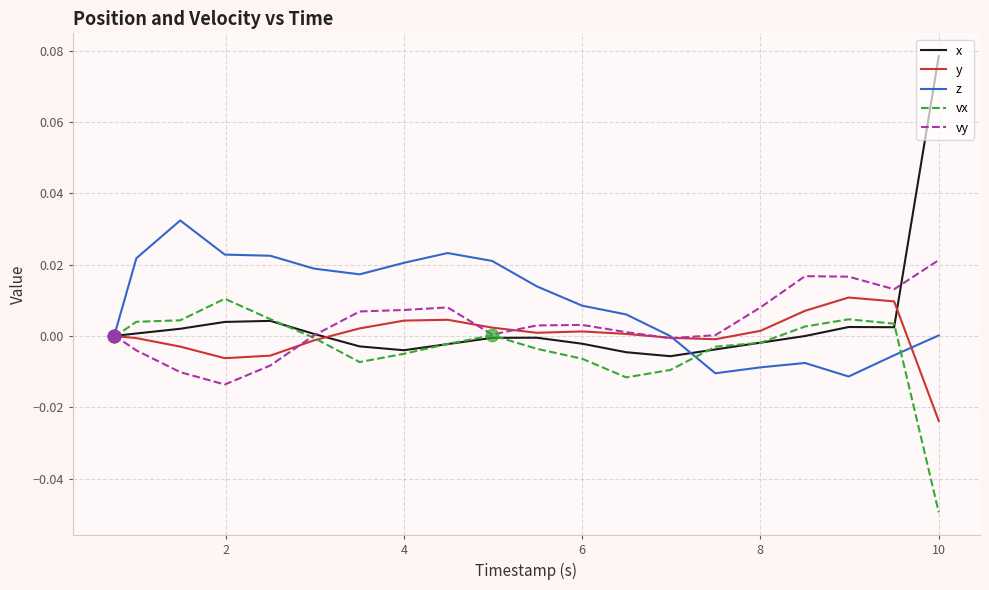

Which series has the largest total across all categories?

z